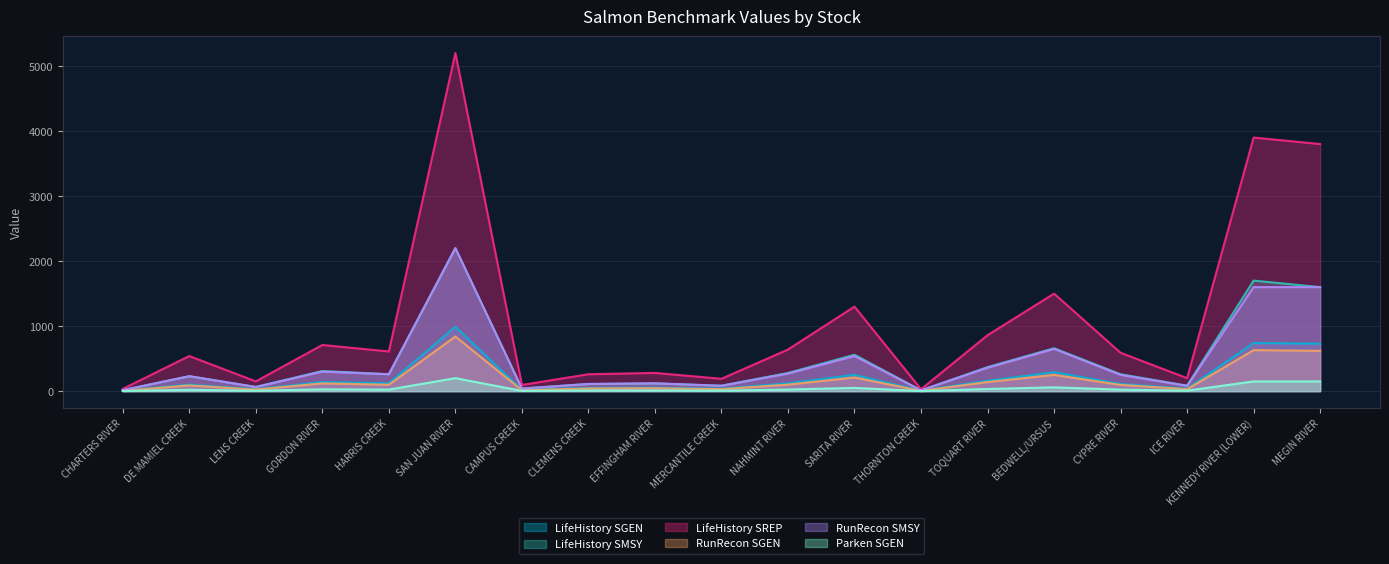

Which category has the lowest value in the LifeHistory SMSY series?

THORNTON CREEK